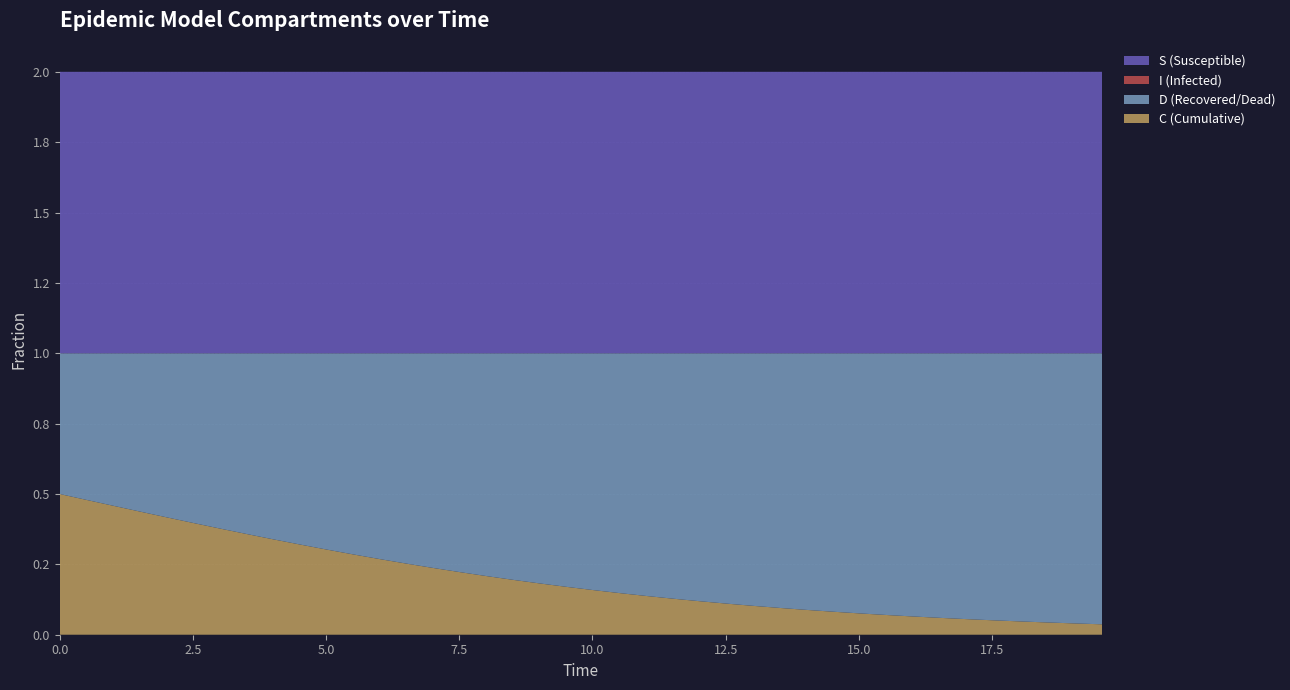

Reading left to right, list all the values displayed in this chart.

S: 1.0	1.0	1.0	1.0	1.0	1.0	1.0	1.0	1.0	1.0	1.0	1.0	1.0	1.0	1.0	1.0	1.0	1.0	1.0	1.0	1.0	1.0	1.0	1.0	1.0	1.0	1.0	1.0	1.0	1.0	1.0	1.0	1.0	1.0	1.0	1.0	1.0	1.0	1.0	1.0
I: 0.0	0.0	0.0	0.0	0.0	0.0	0.0	0.0	0.0	0.0	0.0	0.0	0.0	0.0	0.0	0.0	0.0	0.0	0.0	0.0	0.0	0.0	0.0	0.0	0.0	0.0	0.0	0.0	0.0	0.0	0.0	0.0	0.0	0.0	0.0	0.0	0.0	0.0	0.0	0.0
C: 0.5	0.5	0.5	0.4	0.4	0.4	0.4	0.4	0.3	0.3	0.3	0.3	0.3	0.3	0.2	0.2	0.2	0.2	0.2	0.2	0.2	0.1	0.1	0.1	0.1	0.1	0.1	0.1	0.1	0.1	0.1	0.1	0.1	0.1	0.1	0.1	0.0	0.0	0.0	0.0
D: 0.5	0.5	0.5	0.6	0.6	0.6	0.6	0.6	0.7	0.7	0.7	0.7	0.7	0.7	0.8	0.8	0.8	0.8	0.8	0.8	0.8	0.9	0.9	0.9	0.9	0.9	0.9	0.9	0.9	0.9	0.9	0.9	0.9	0.9	0.9	0.9	1.0	1.0	1.0	1.0